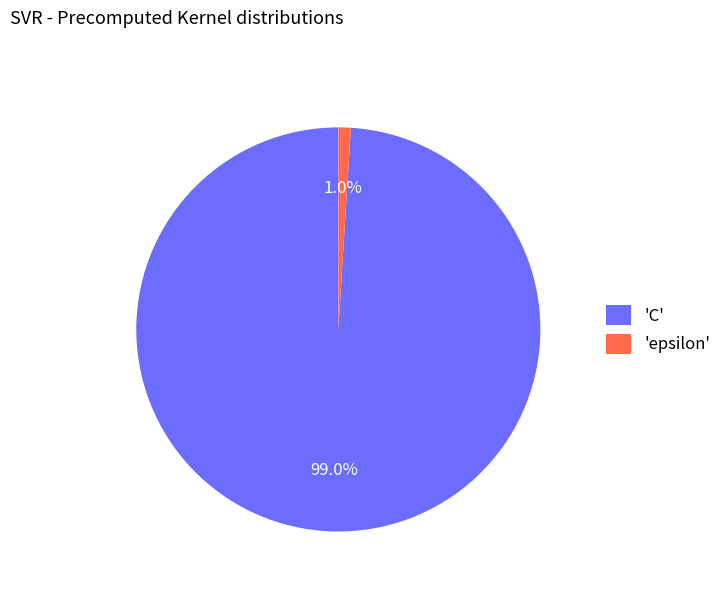

Rank the categories by value from highest to lowest.

'C', 'epsilon'